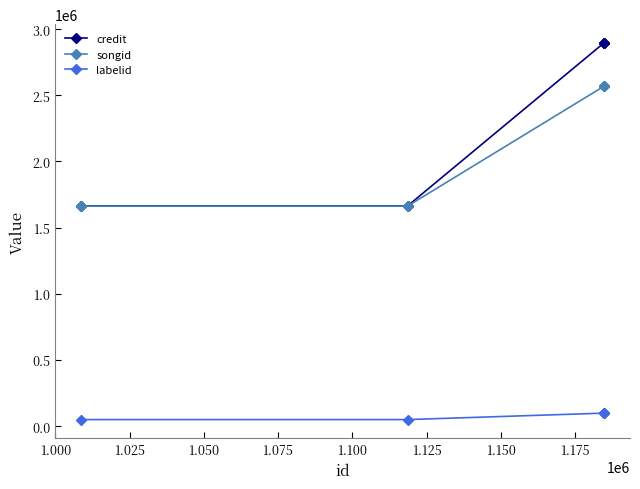

Which series has the widest spread of values?

credit